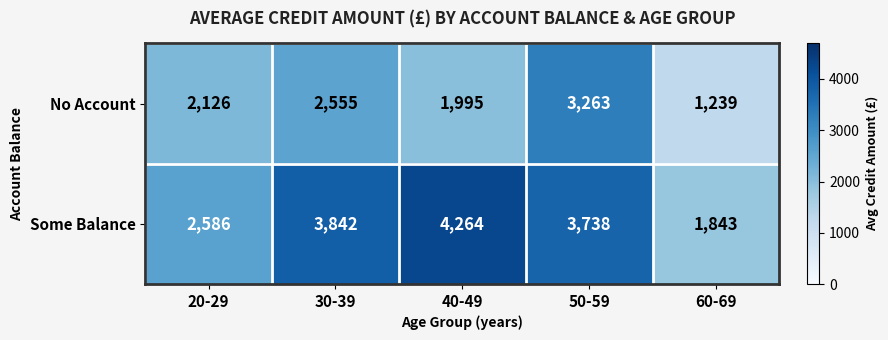

Reading right to left, transcribe all the data shown in this chart.

No Account: 1239	3263	1995	2555	2126
Some Balance: 1843	3738	4264	3842	2586